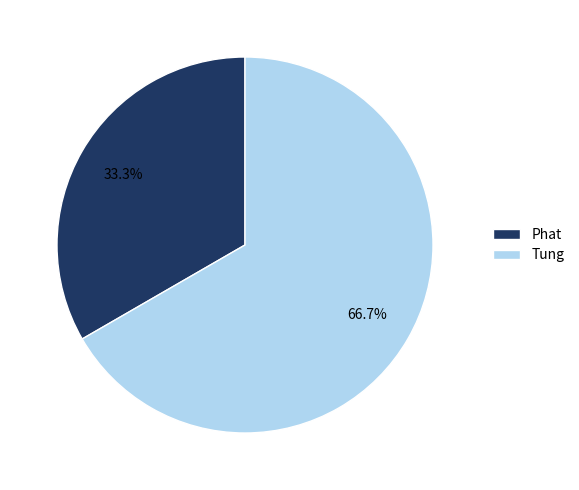

To the nearest percent, what is the average slice percentage?

50%